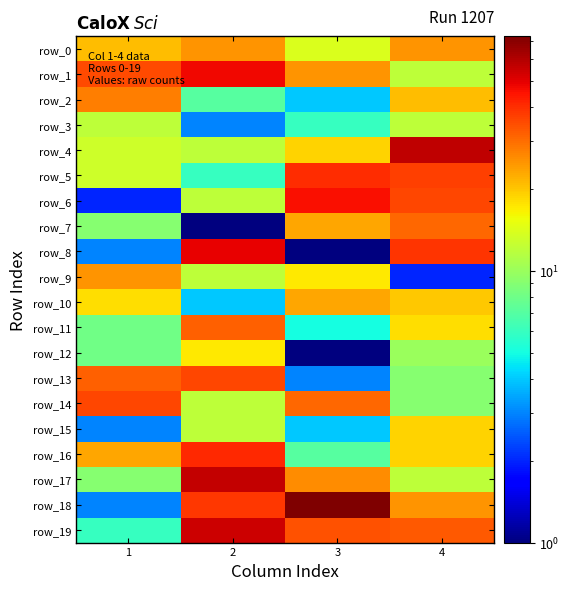

List the labels in order of row_10 value, smallest first.

2, 1, 4, 3